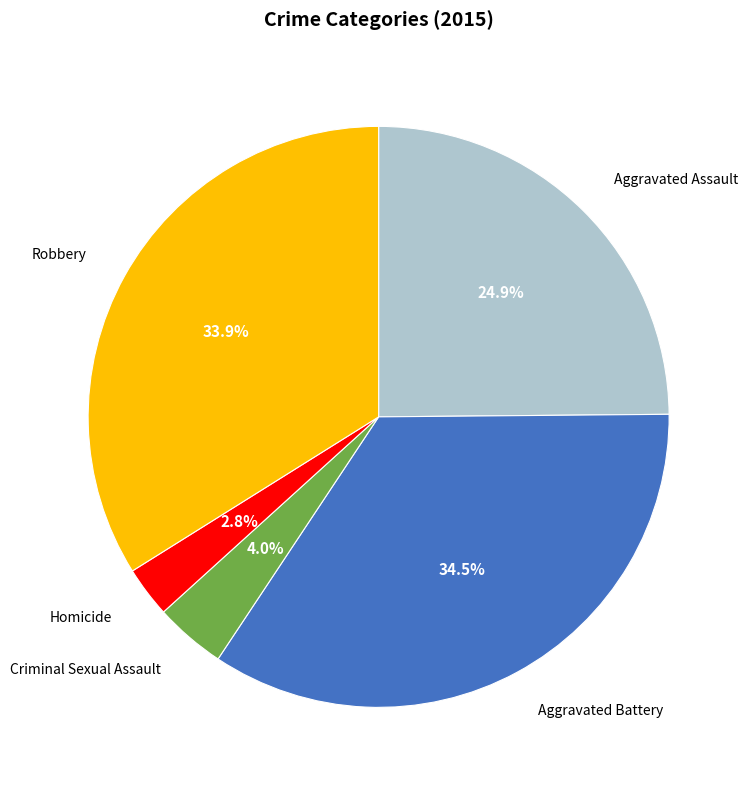

Rank the categories by value from highest to lowest.

Aggravated Battery, Robbery, Aggravated Assault, Criminal Sexual Assault, Homicide